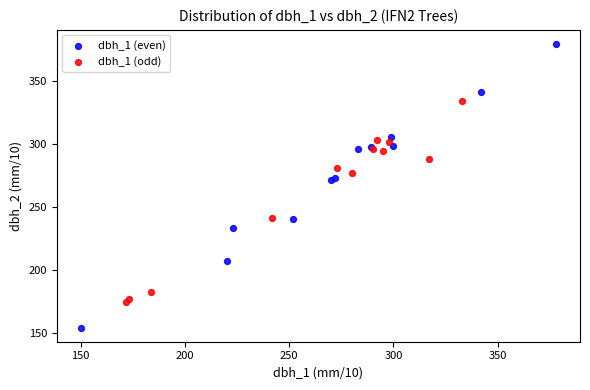

Which series has the widest spread of Y values?

dbh_1 (even)